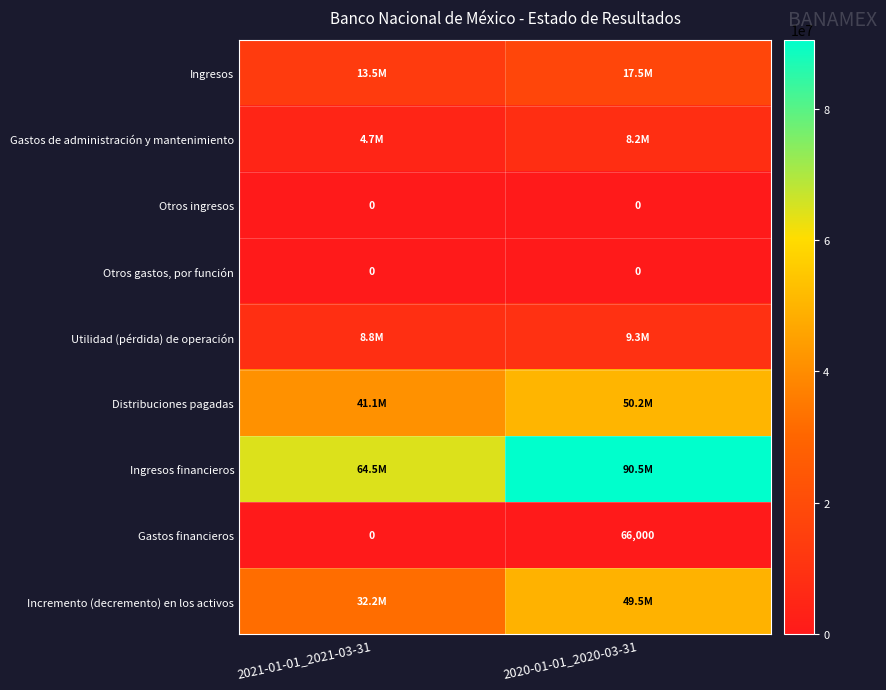

The value of Otros gastos, por función at 2021-01-01_2021-03-31 is 0. True or false?

True